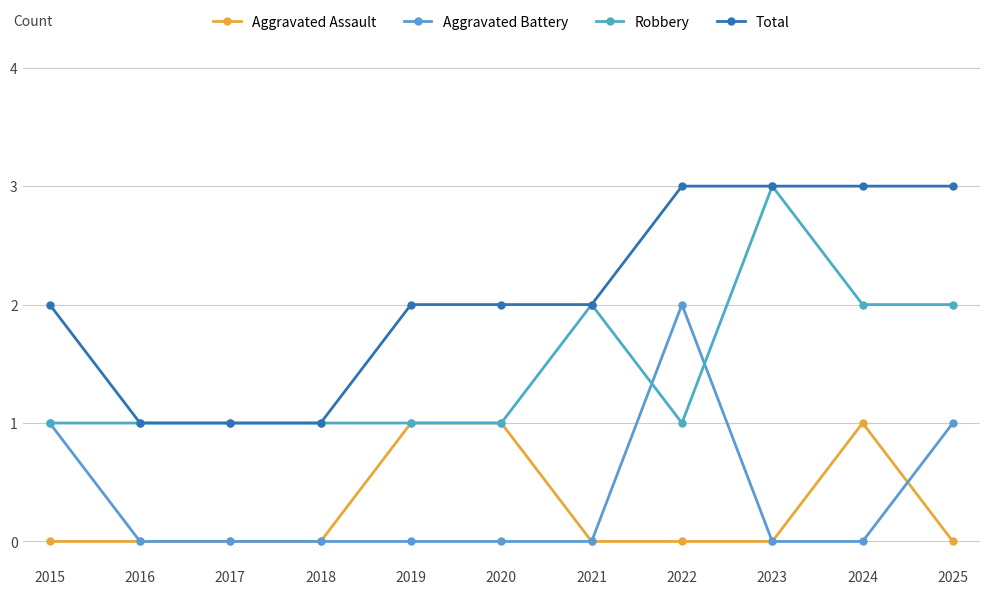

How many distinct data groups are displayed?

4